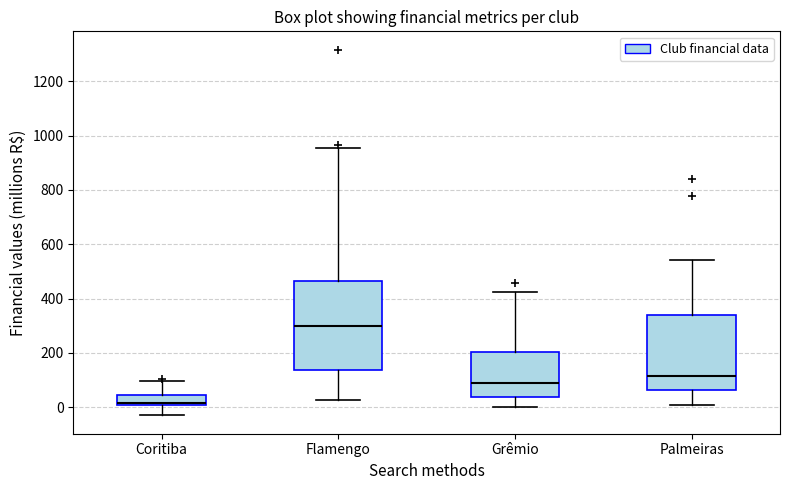

Where is the upper edge of the box for Flamengo on the y-axis? The values are not printed on the chart, so give them approximately, as read against the axis.

460